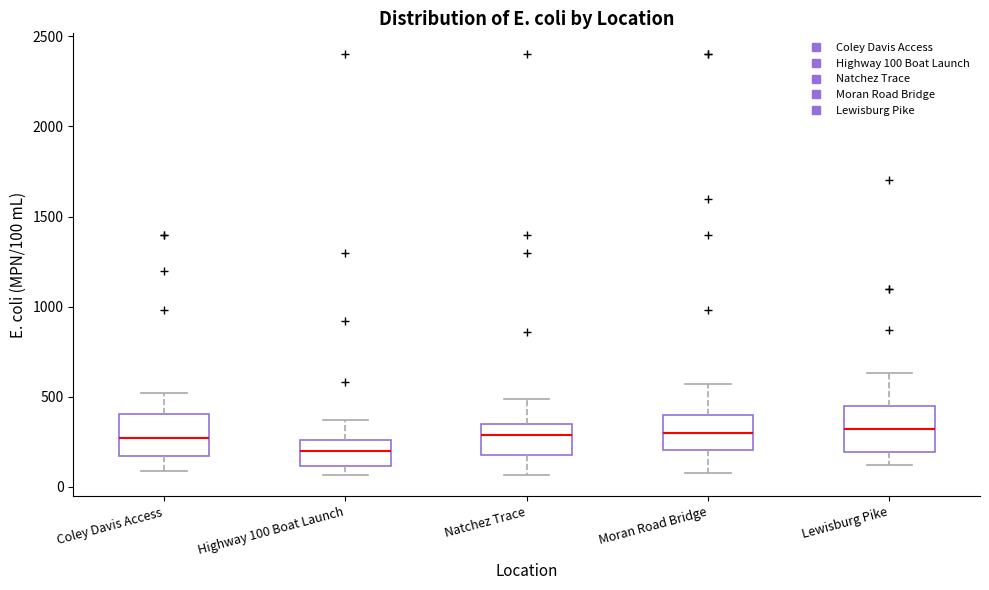

Reading left to right, transcribe this box plot: for each box, give where its median line is, the range the box spans, and where its two whiskers end, as read against the y-axis. The values are not printed on the chart, so give them approximately, as read against the axis.

Coley Davis Access: median 250, box 150 to 400, whiskers 100 to 500
Highway 100 Boat Launch: median 200, box 100 to 250, whiskers 50 to 350
Natchez Trace: median 300, box 200 to 350, whiskers 50 to 500
Moran Road Bridge: median 300, box 200 to 400, whiskers 100 to 550
Lewisburg Pike: median 300, box 200 to 450, whiskers 100 to 650